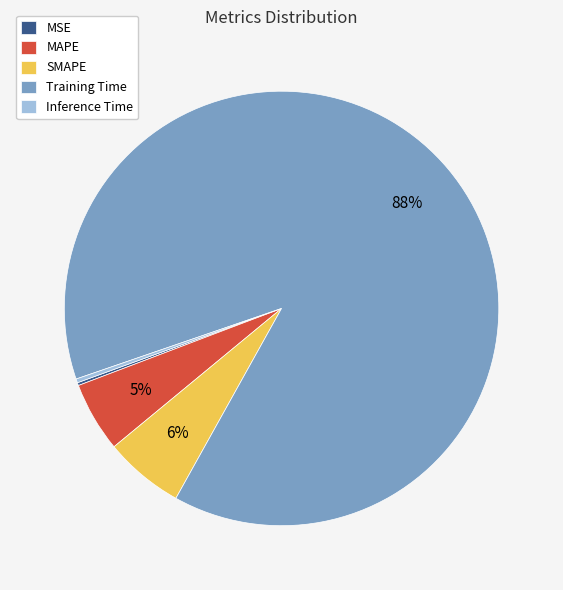

To the nearest percent, what is the average slice percentage?

20%